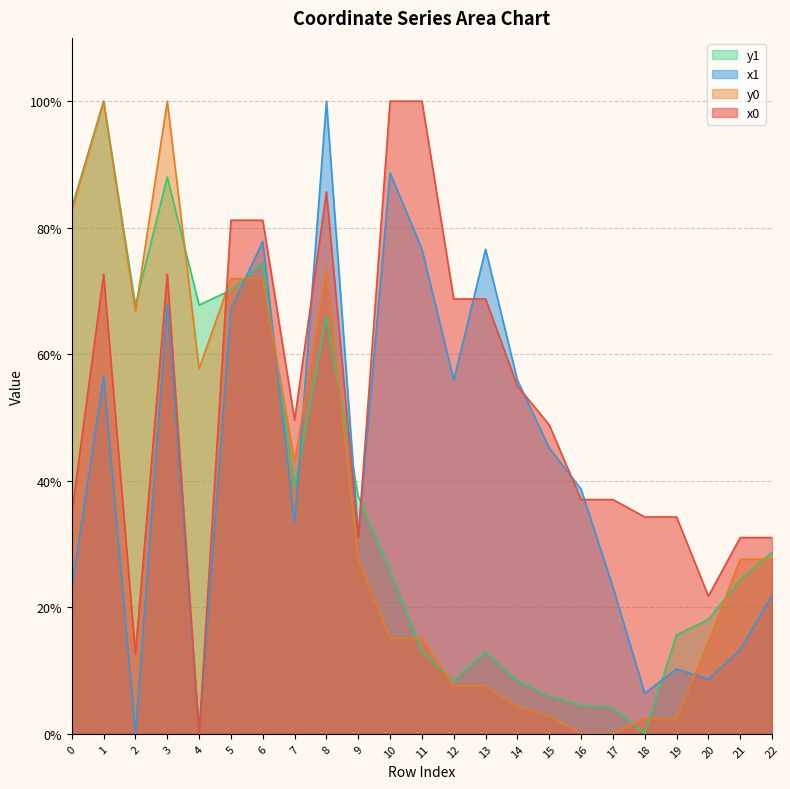

Reading left to right, what are all the values shown in this chart?

x0: 34.9	72.6	12.6	72.6	0.0	81.2	81.2	49.6	85.7	31.0	100.0	100.0	68.7	68.7	55.0	48.8	37.0	37.0	34.3	34.3	21.8	31.0	31.0
y0: 82.7	100.0	66.8	100.0	57.7	72.0	72.0	42.9	73.4	27.6	15.1	15.1	7.6	7.6	4.3	2.8	0.0	0.0	2.4	2.4	14.6	27.6	27.6
x1: 23.1	56.6	0.0	68.0	0.0	67.2	77.8	33.3	100.0	31.4	88.7	76.6	55.9	76.6	55.9	45.2	38.7	23.2	6.4	10.2	8.6	13.3	21.9
y1: 83.2	100.0	67.8	88.0	67.8	70.2	74.5	39.1	66.0	37.5	25.7	13.0	8.4	13.0	8.4	6.0	4.5	4.1	0.0	15.6	18.1	24.4	28.7